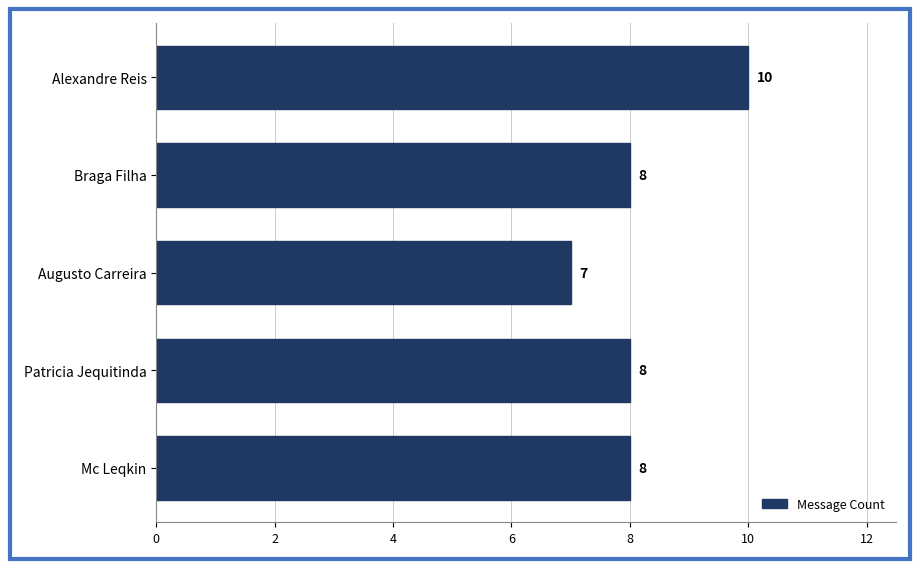

Reading top to bottom, list all the values displayed in this chart.

10	8	7	8	8